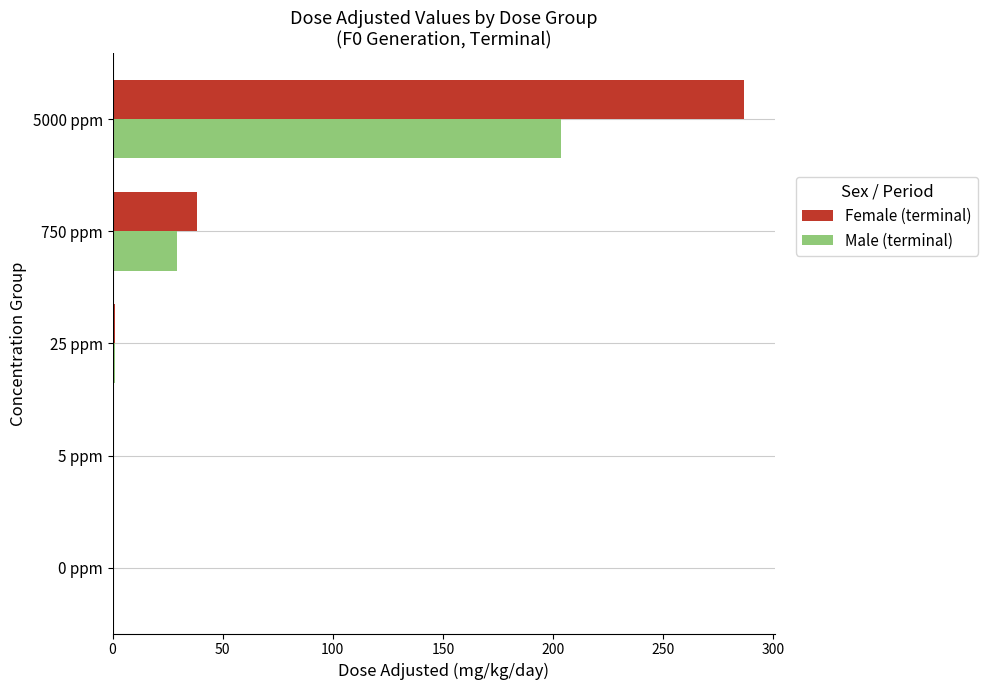

At which category is the sum across all series the highest?

5000 ppm